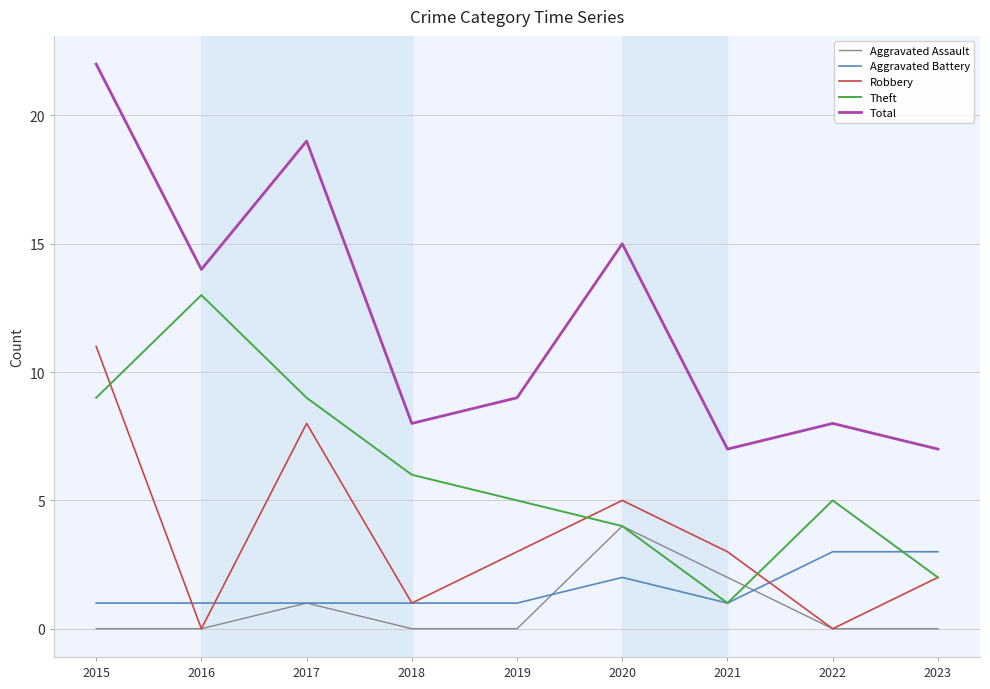

True or false: Aggravated Battery and Robbery cross at least once.

True